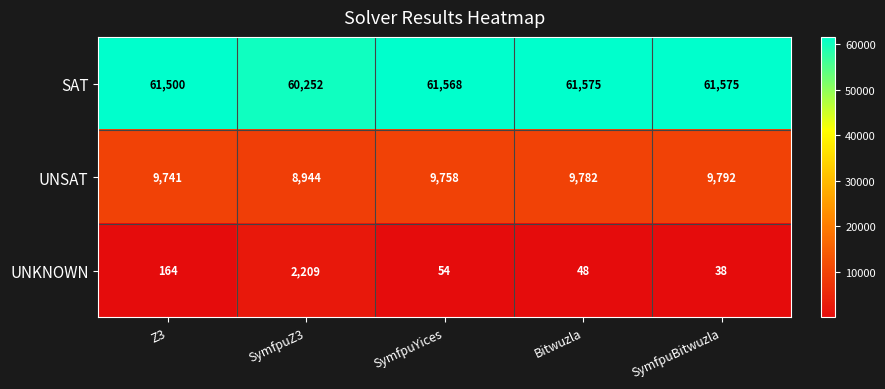

Which category has the highest value in the UNKNOWN series?

SymfpuZ3